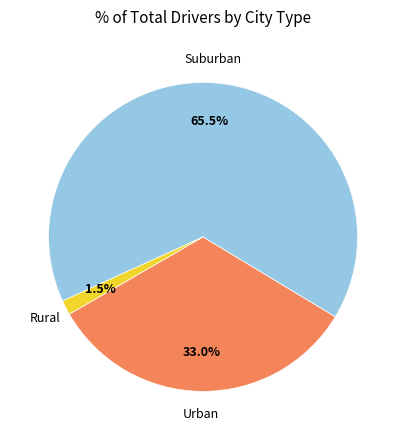

Is there any slice that represents more than half of the pie?

Yes